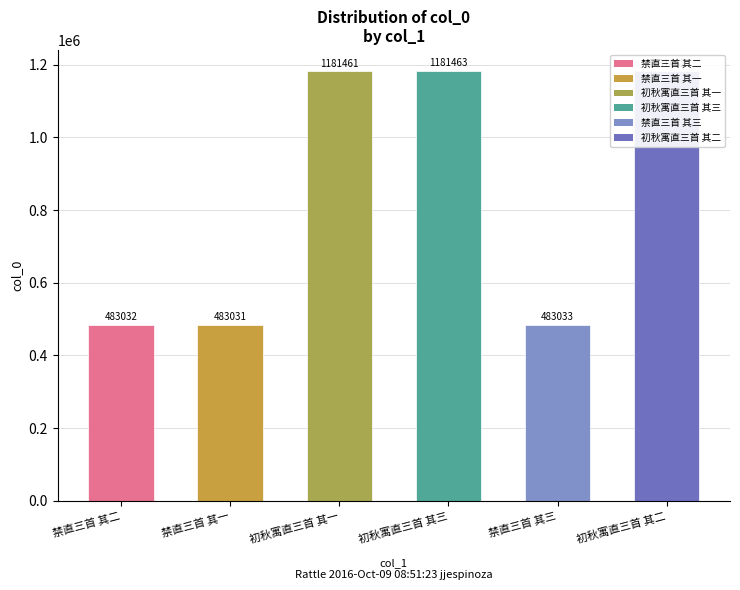

What is the sum of the values at 禁直三首 其一 and 禁直三首 其三?

966064